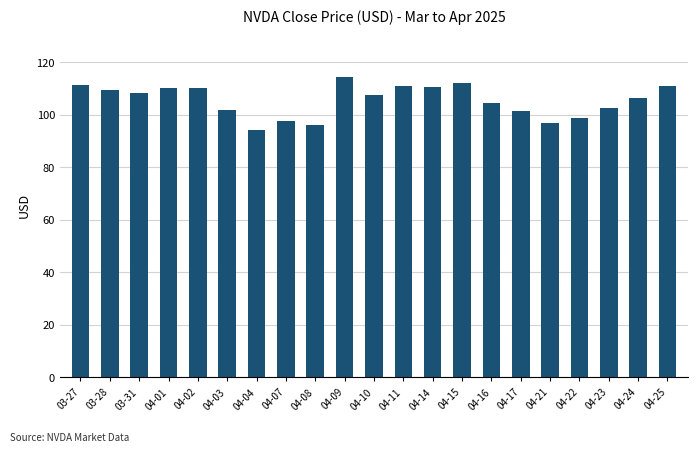

What is the label of the 9th bar from the right?

04-14